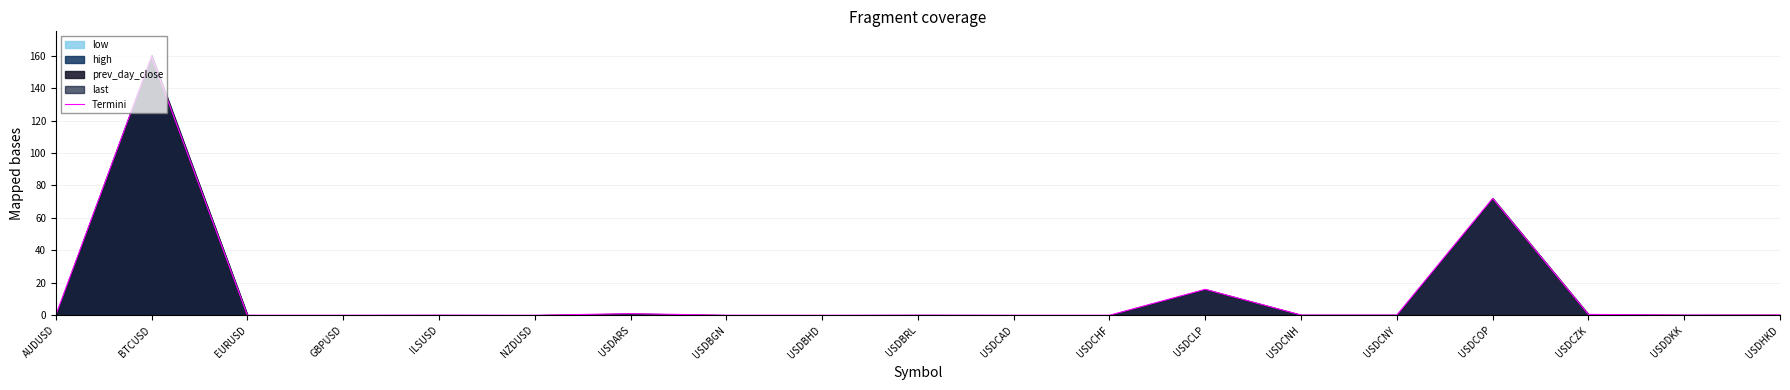

Where is the first local maximum?

BTCUSD